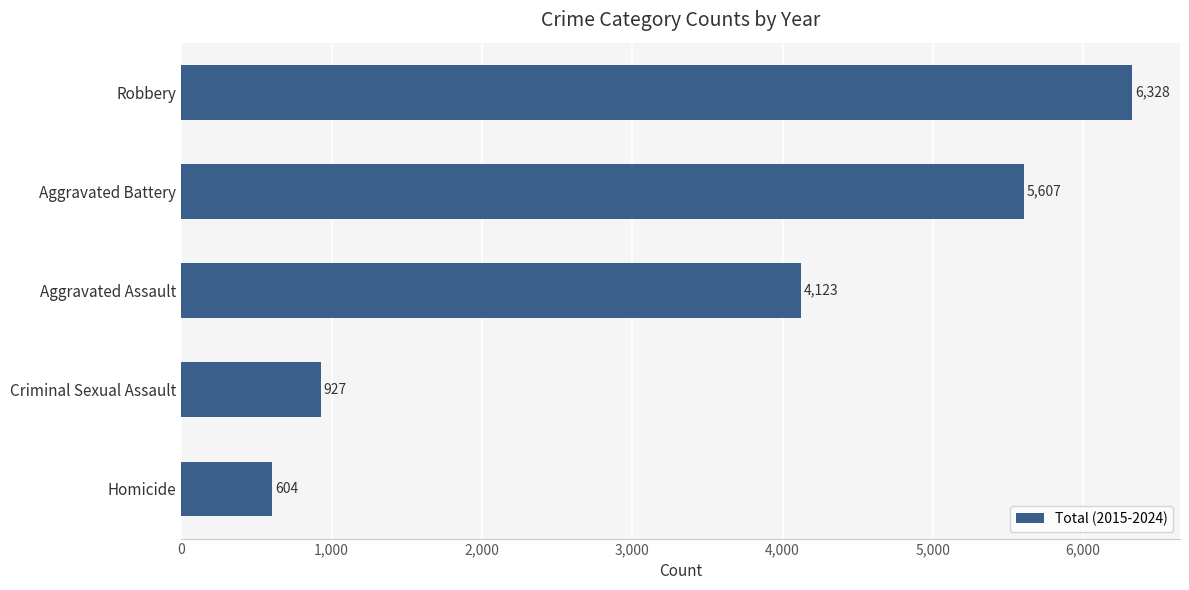

What is the difference between the maximum and minimum values?

5724